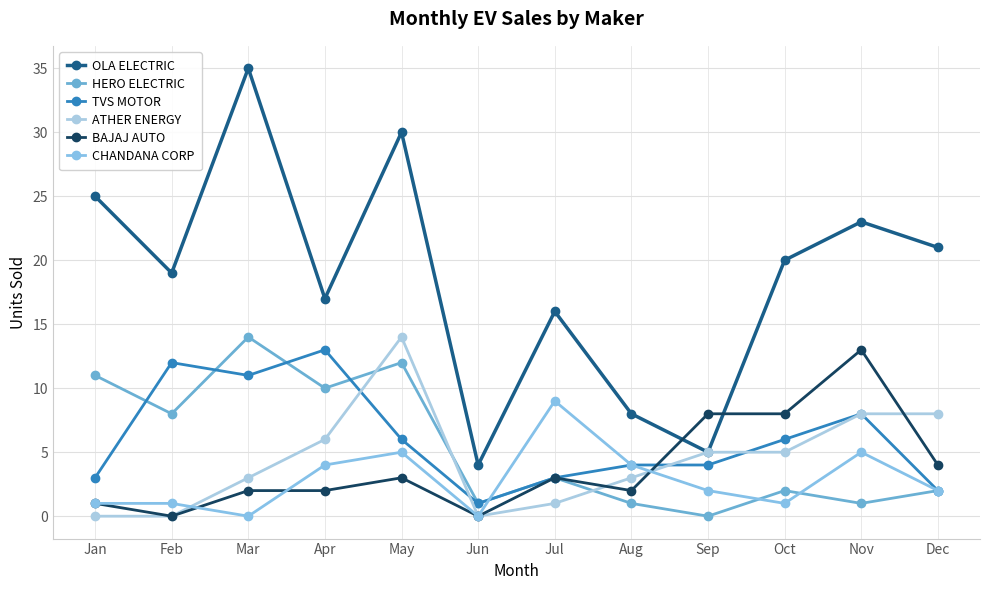

True or false: OLA ELECTRIC has a value of 2 at Sep.

False